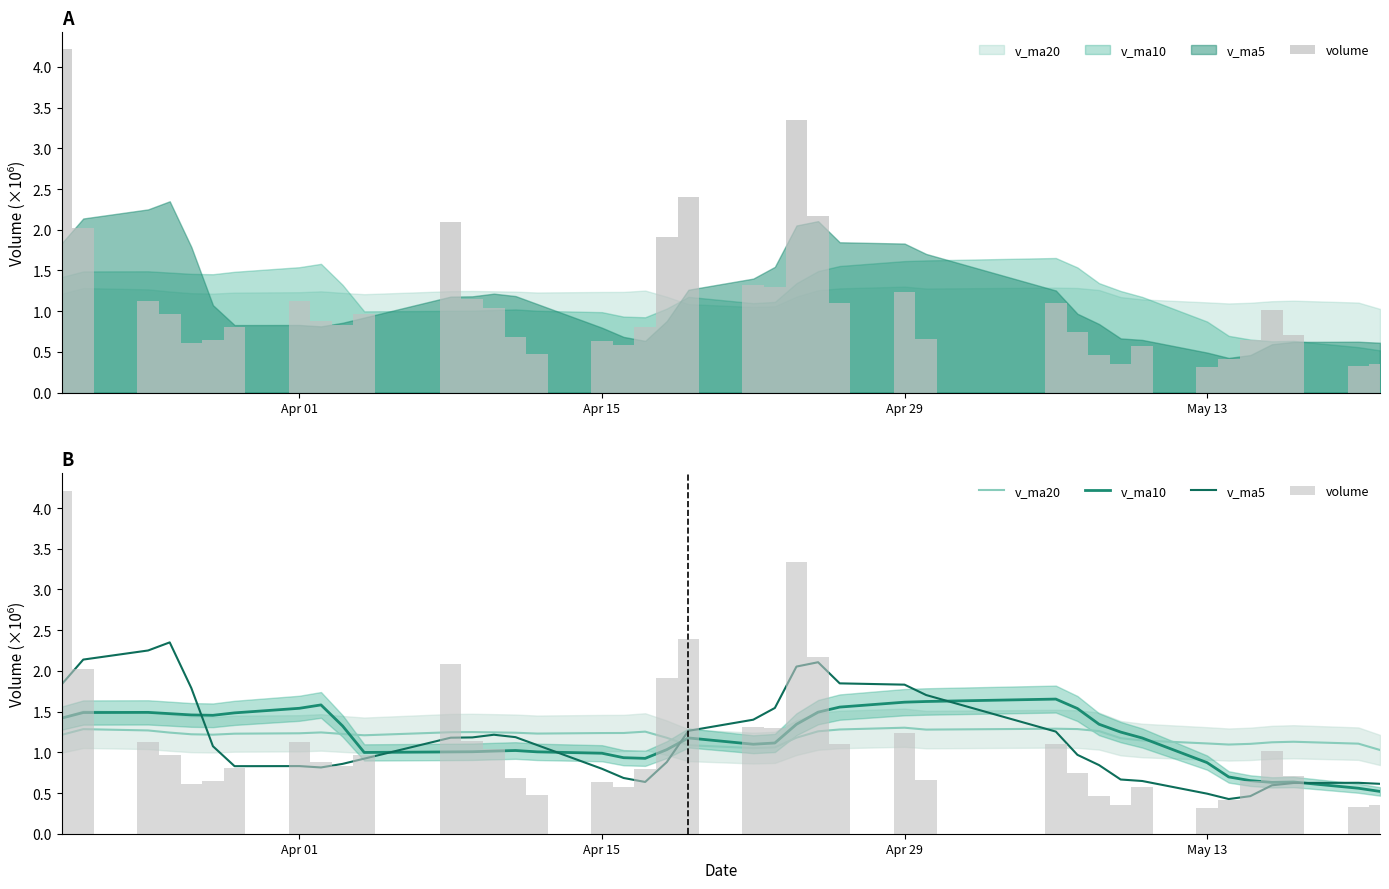

The v_ma5 series shows 1.8 at Apr 29. True or false?

True